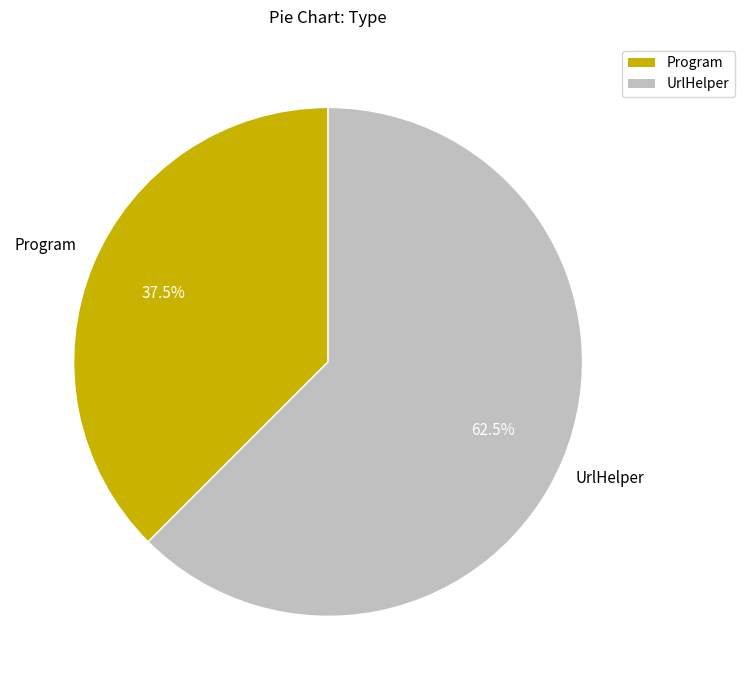

The Program slice represents 29% of the pie. True or false?

False